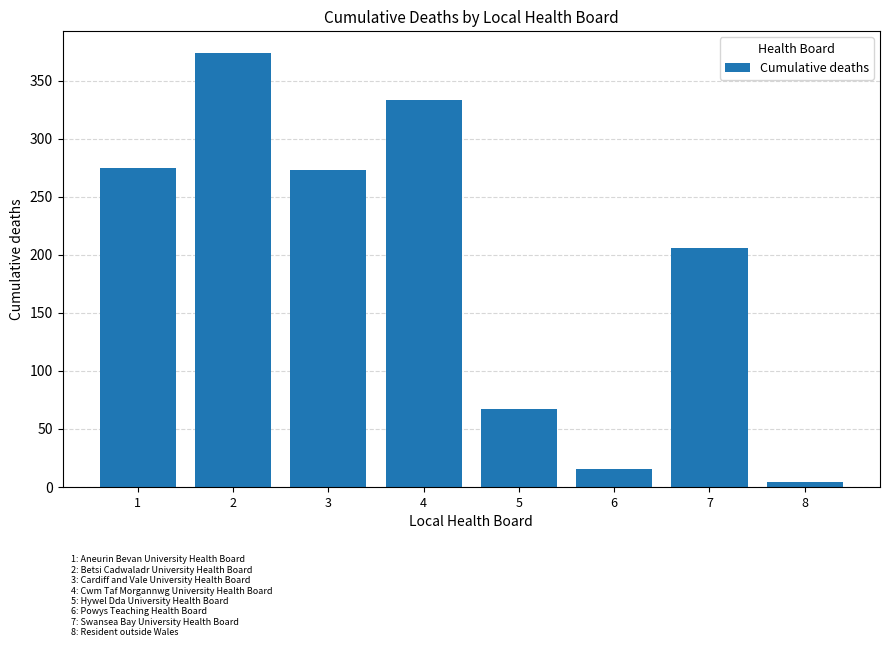

The chart shows a value of 333 at 4. True or false?

True